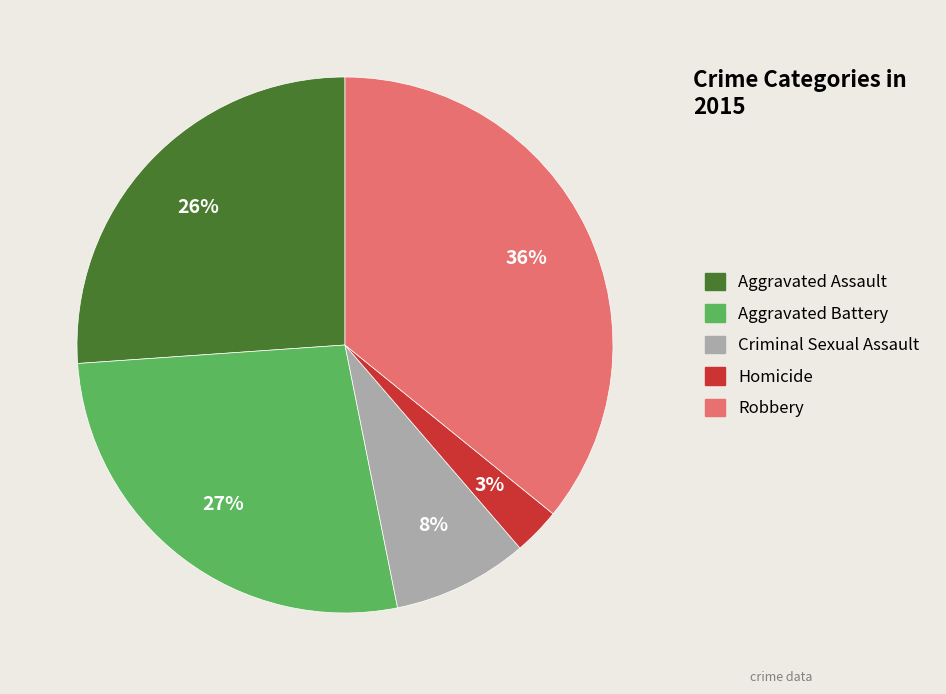

How many segments does this pie chart have?

5